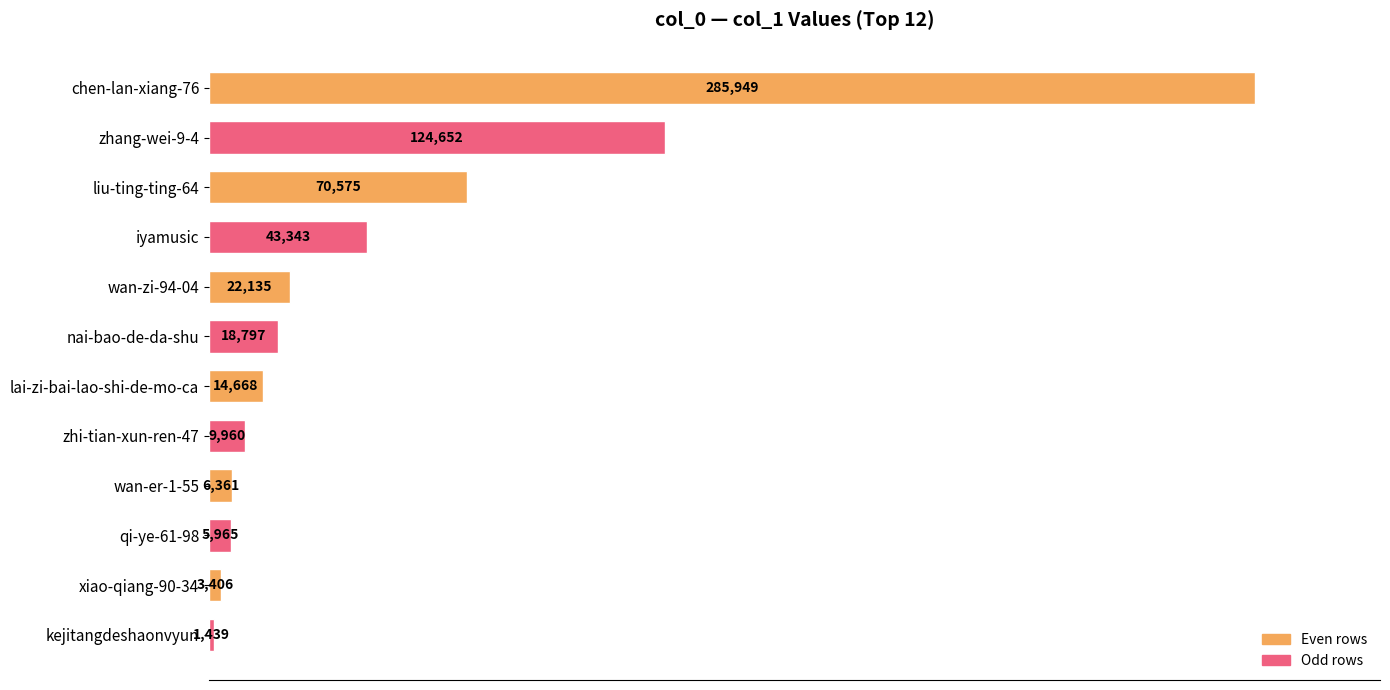

The chart shows a value of 9960 at zhi-tian-xun-ren-47. True or false?

True